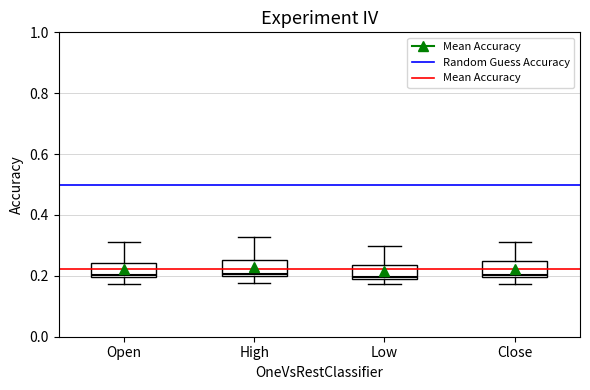

Reading left to right, transcribe this box plot: for each box, give where its median line is, the range the box spans, and where its two whiskers end, as read against the y-axis. The values are not printed on the chart, so give them approximately, as read against the axis.

Open: median 0.20 (just above the box's lower edge), box 0.20 to 0.24, whiskers 0.18 to 0.32
High: median 0.20 (just above the box's lower edge), box 0.20 to 0.26, whiskers 0.18 to 0.32
Low: median 0.20, box 0.20 to 0.24, whiskers 0.18 to 0.30
Close: median 0.20 (just above the box's lower edge), box 0.20 to 0.24, whiskers 0.18 to 0.32